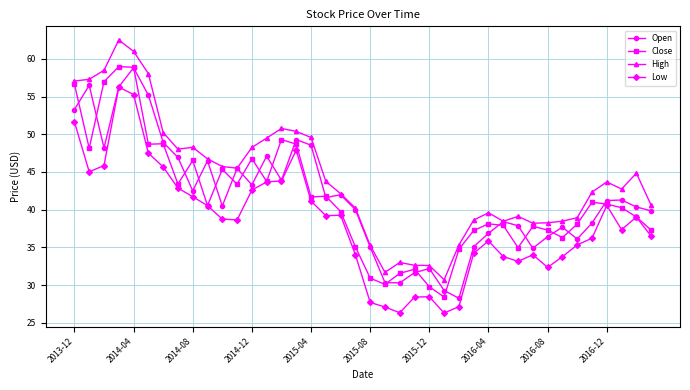

What is the value of the Low point at the 22nd from the left?

27.1